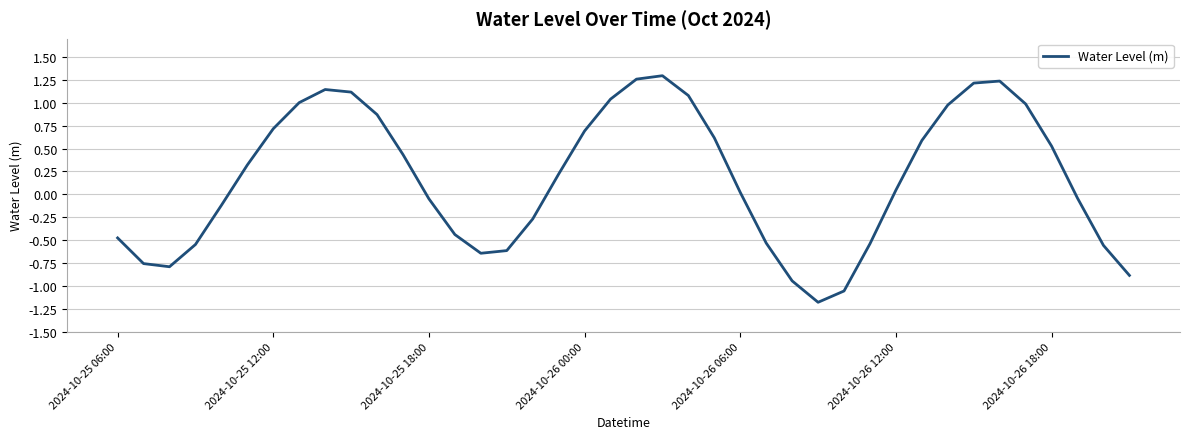

What is the smallest value displayed?

-1.2